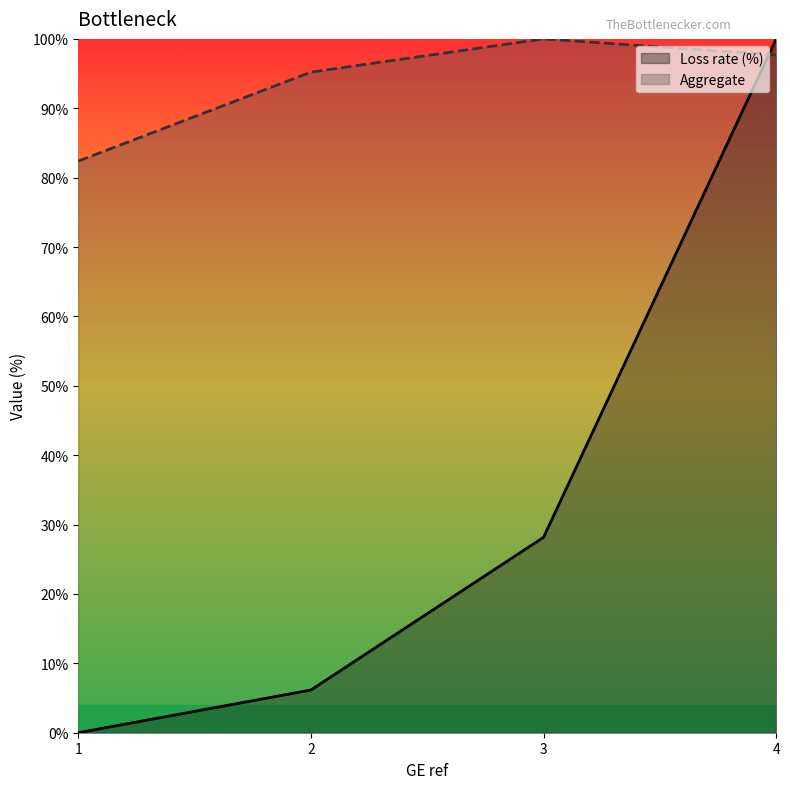

What is the difference between the highest and lowest values at 4?

2.3